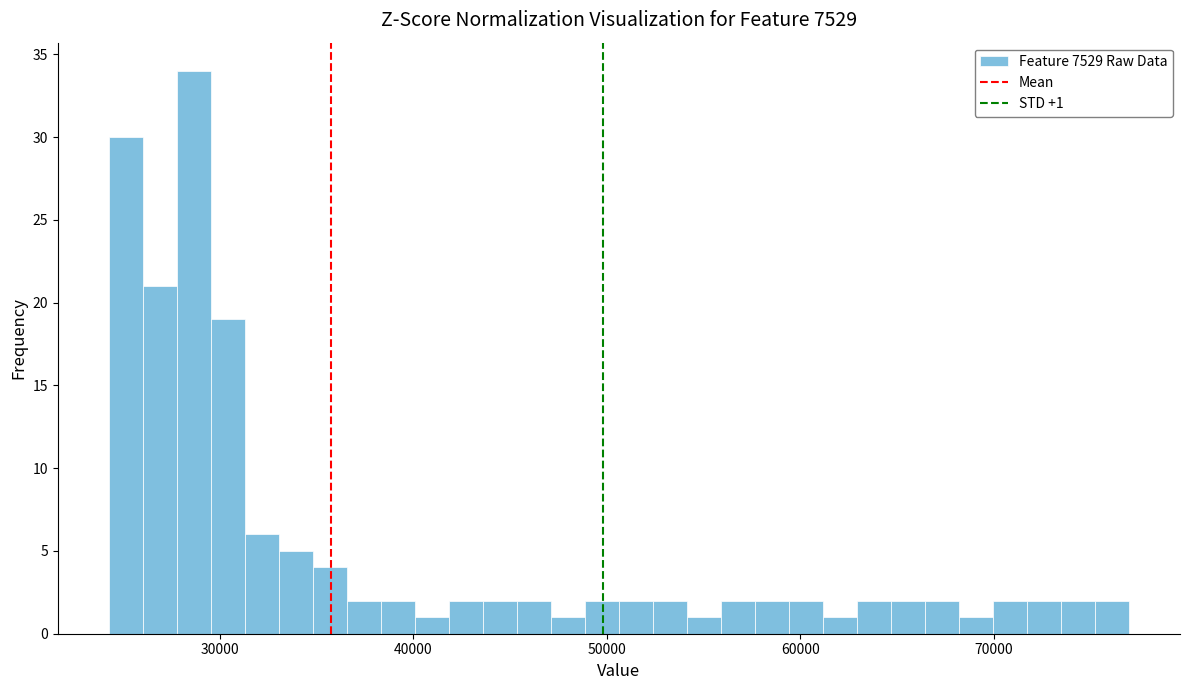

Around what value on the x-axis is the tallest bar? Give the approximate position of its centre, as read against the axis.

29000